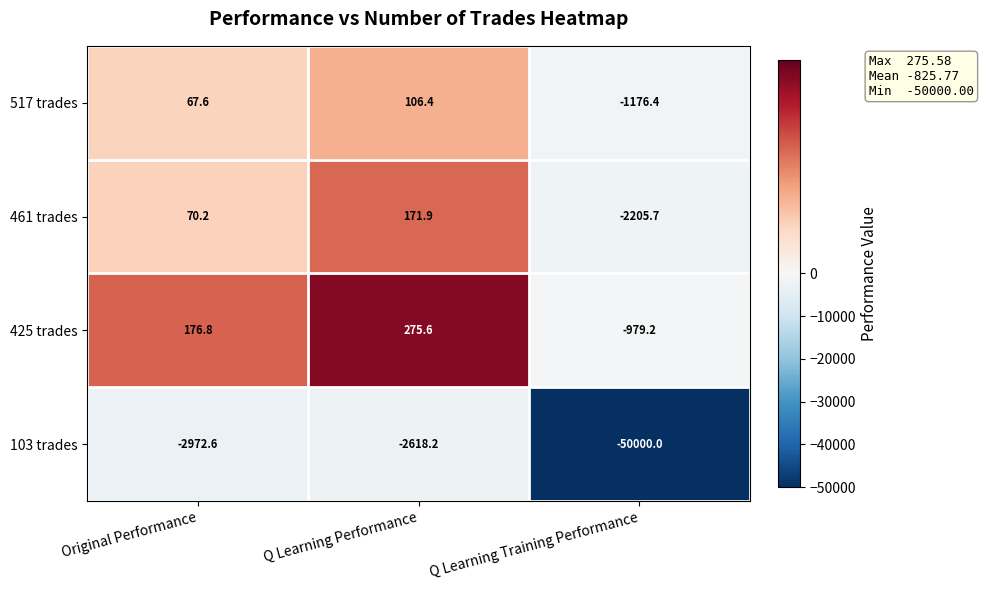

Which series has the widest spread of values?

103 trades